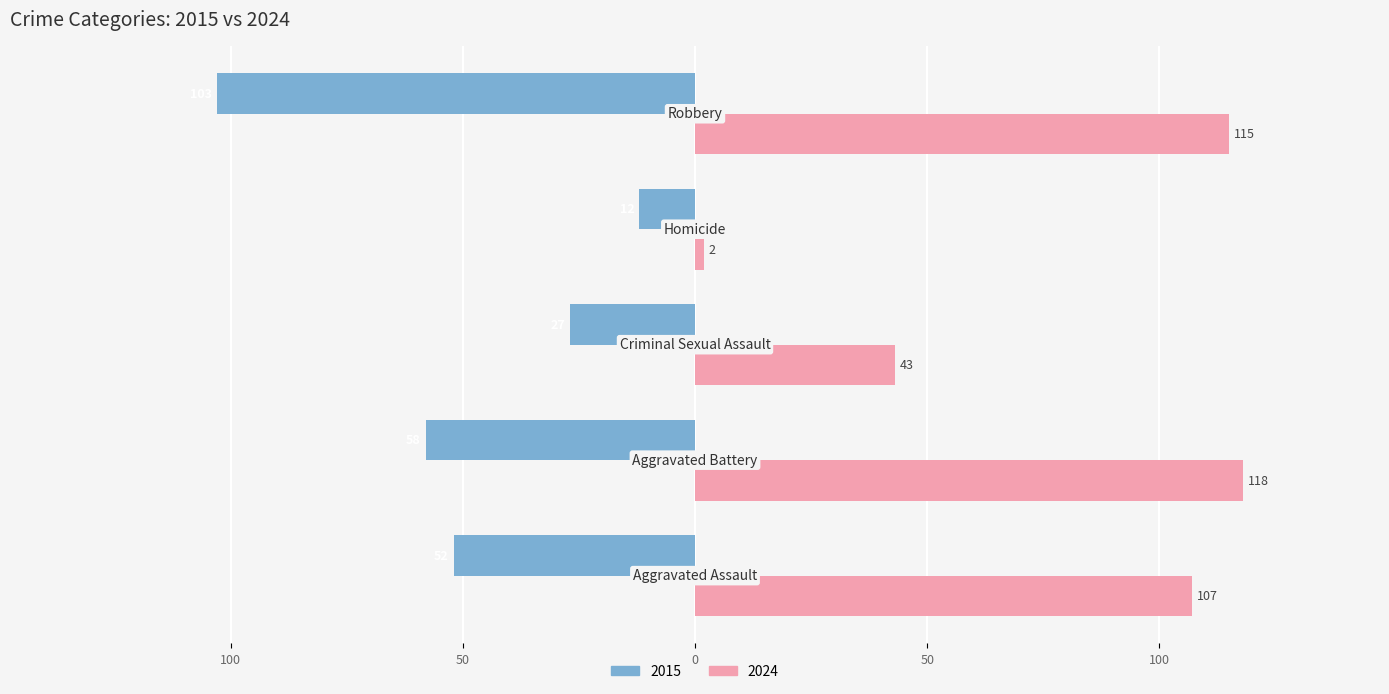

What are all the series names shown in the legend?

2015, 2024